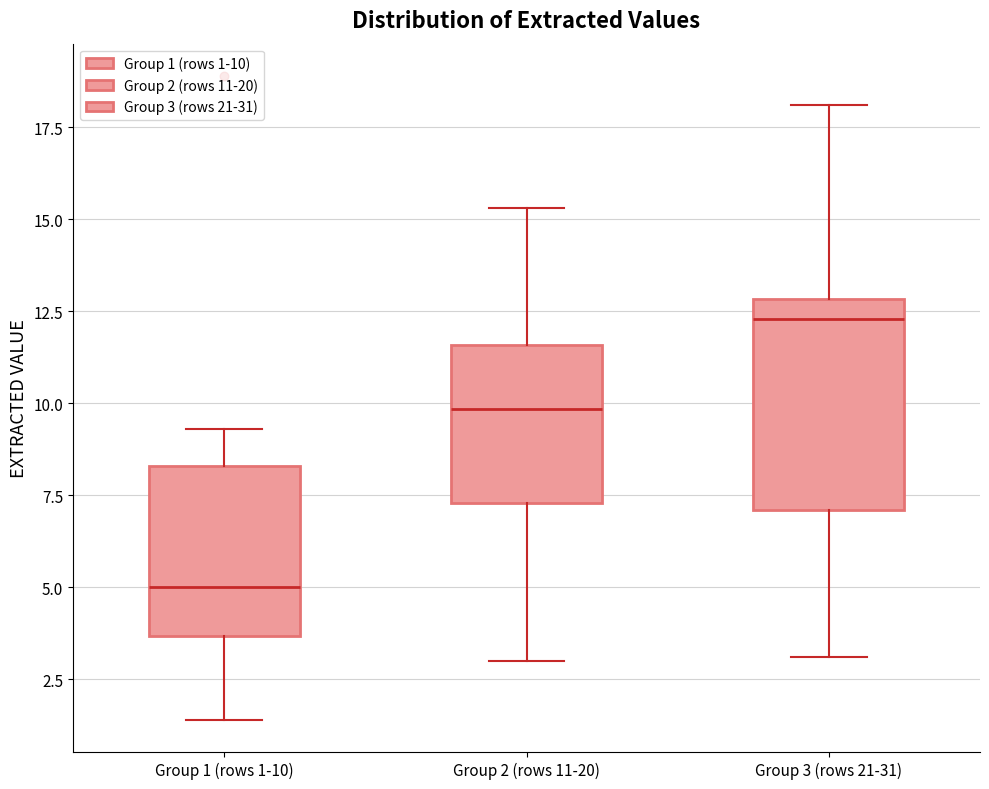

Where is the upper edge of the box for Group 1 (rows 1-10) on the y-axis? The values are not printed on the chart, so give them approximately, as read against the axis.

8.5